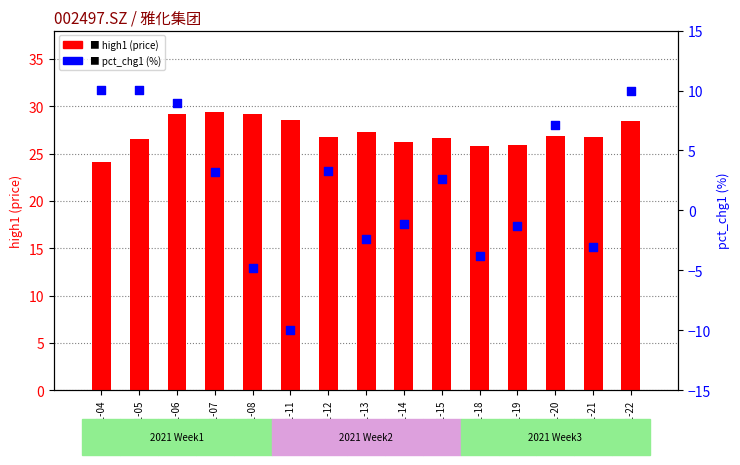

What is the total value across all series at 2021-01-06?

38.2